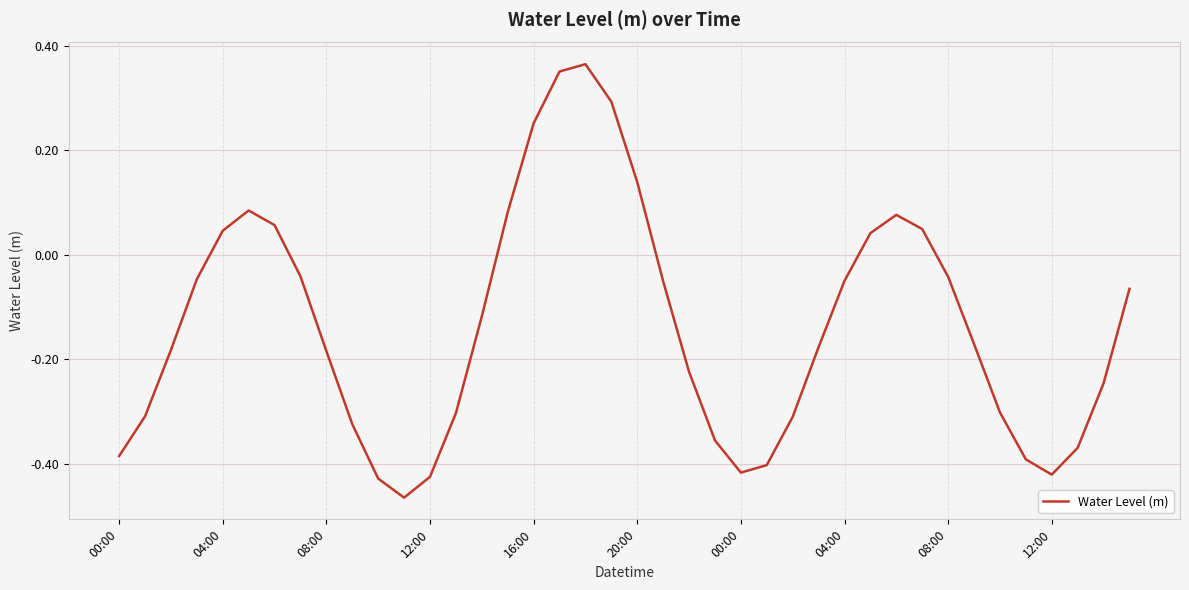

What is the difference between the maximum and minimum values?

0.8